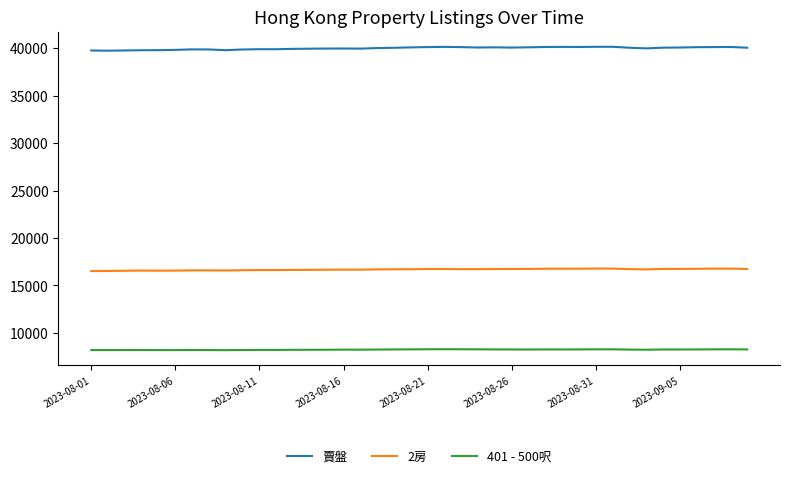

Which series has the widest spread of values?

賣盤